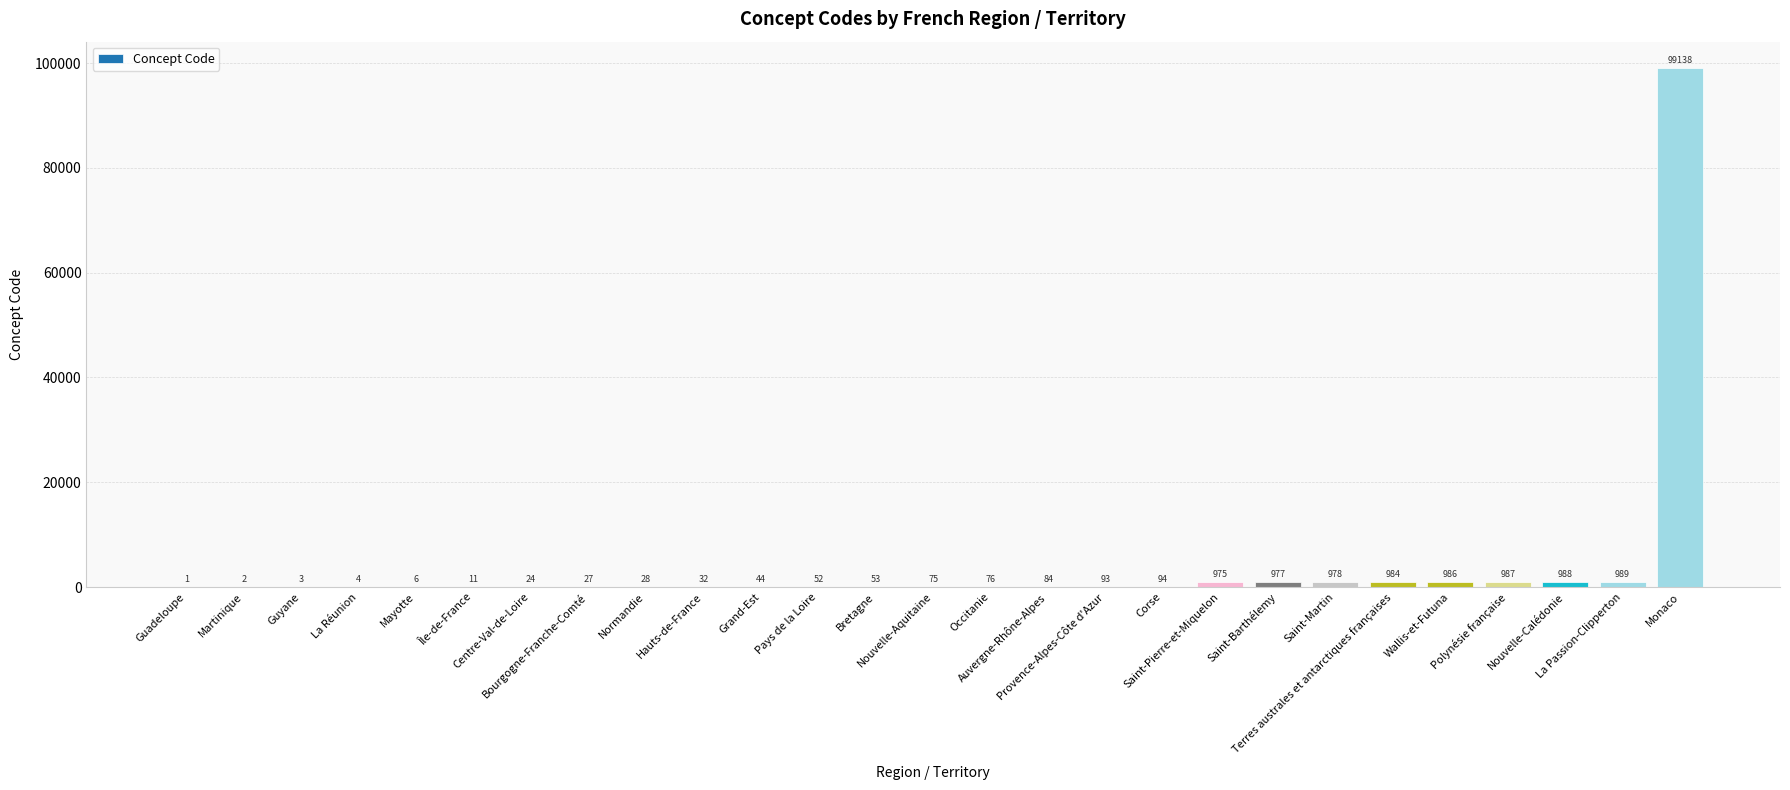

Count the number of categories in the chart.

27